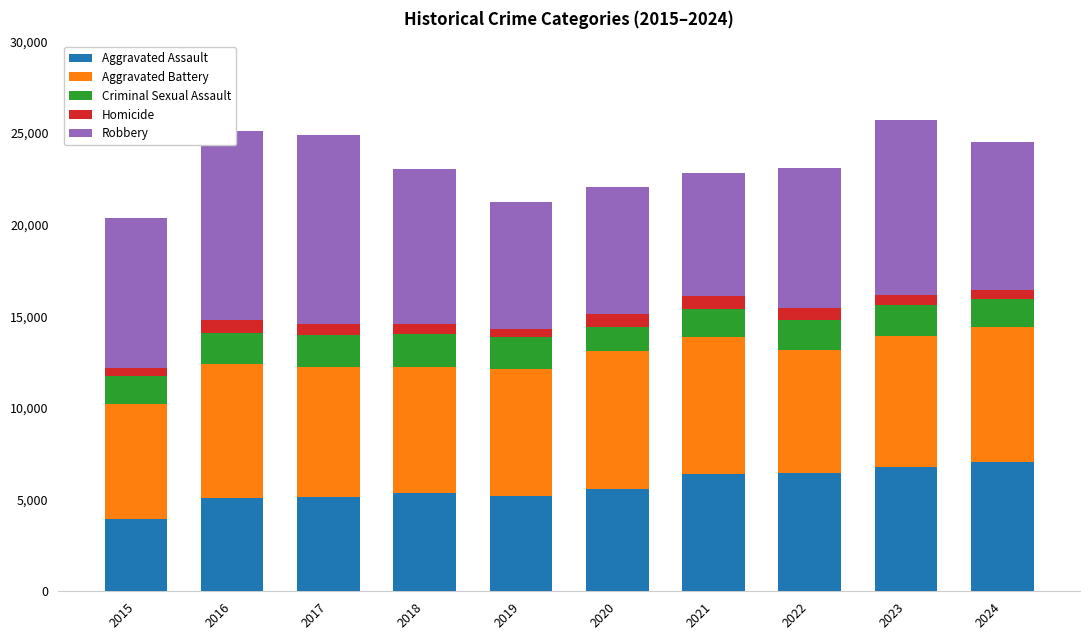

What is the value of the Aggravated Assault bar at the 7th from the left?

6415